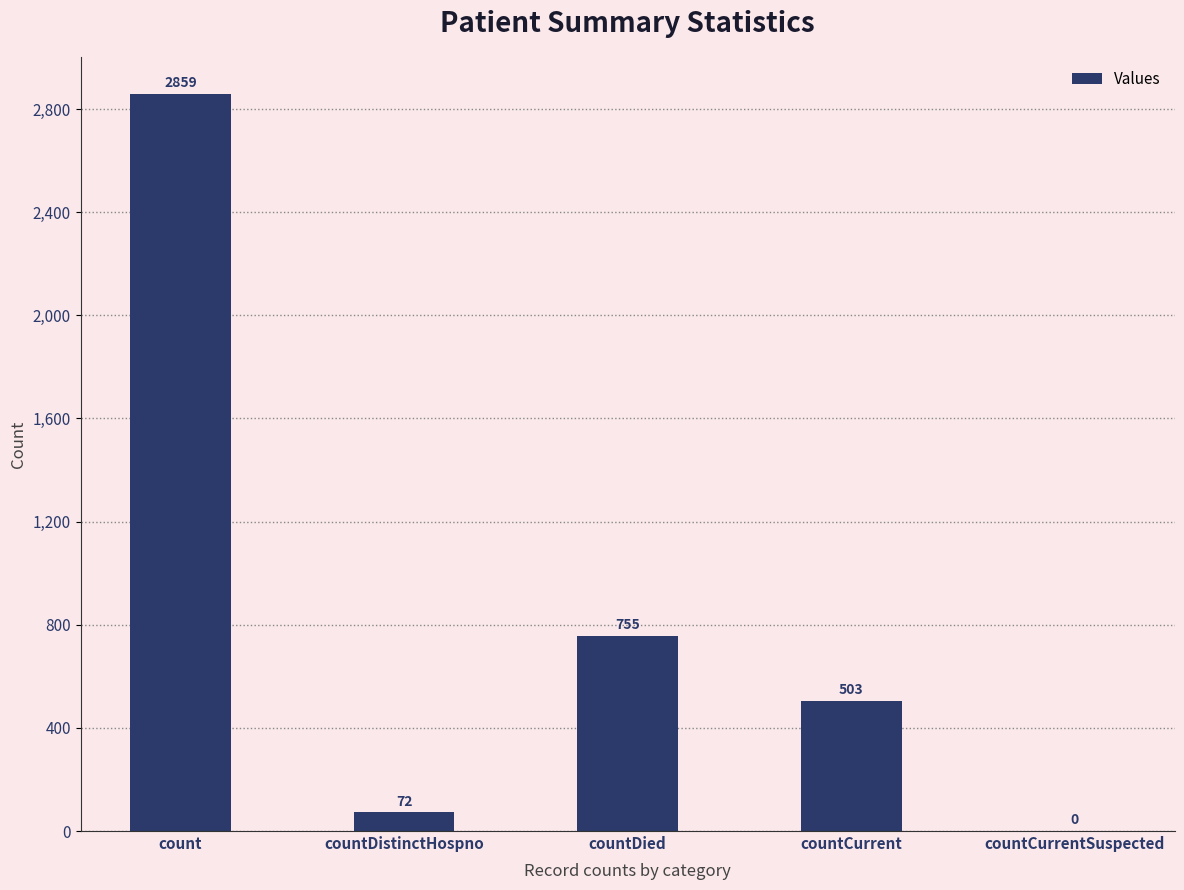

Is it true that the value at countCurrent is 503?

True